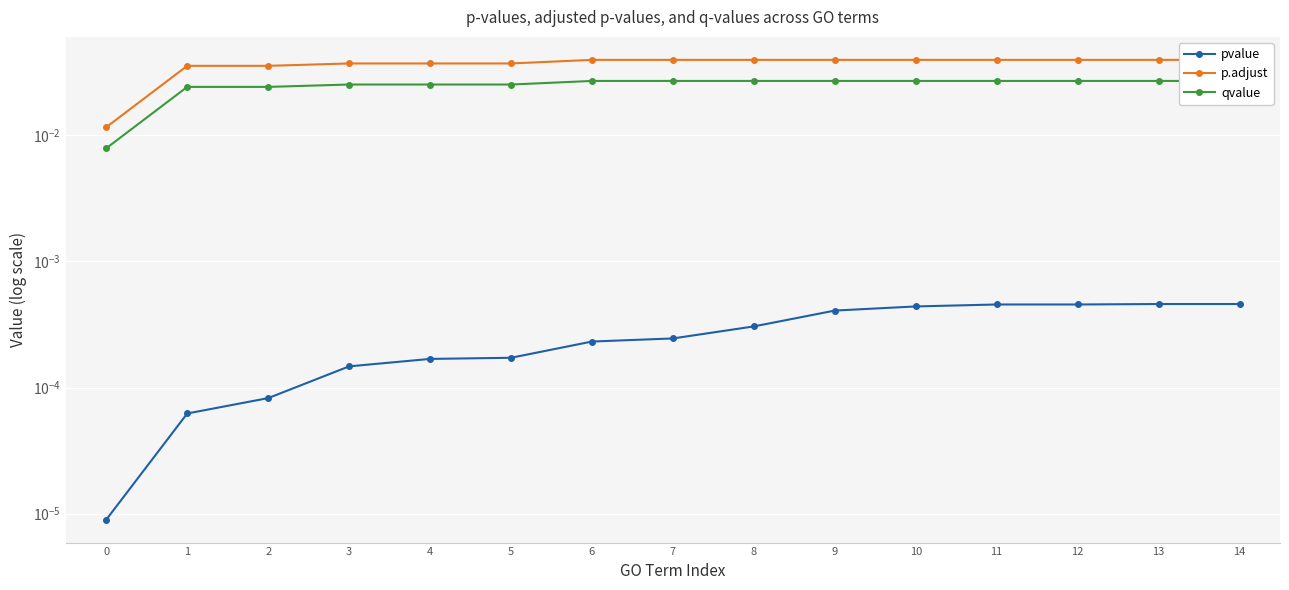

Which series changed the most between 1 and 14?

p.adjust